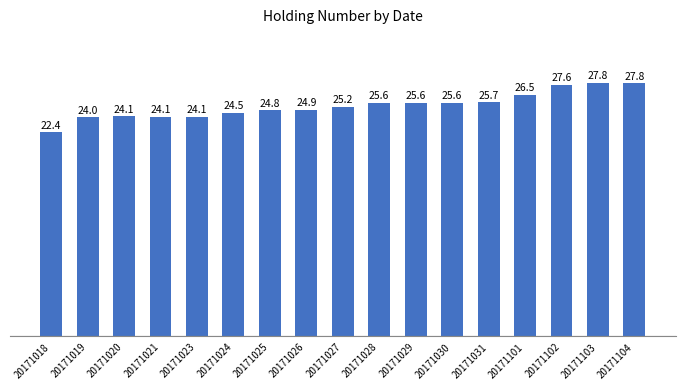

Reading left to right, what are all the values shown in this chart?

20171018=22.4	20171019=24.0	20171020=24.1	20171021=24.1	20171023=24.1	20171024=24.5	20171025=24.8	20171026=24.9	20171027=25.2	20171028=25.6	20171029=25.6	20171030=25.6	20171031=25.7	20171101=26.5	20171102=27.6	20171103=27.8	20171104=27.8